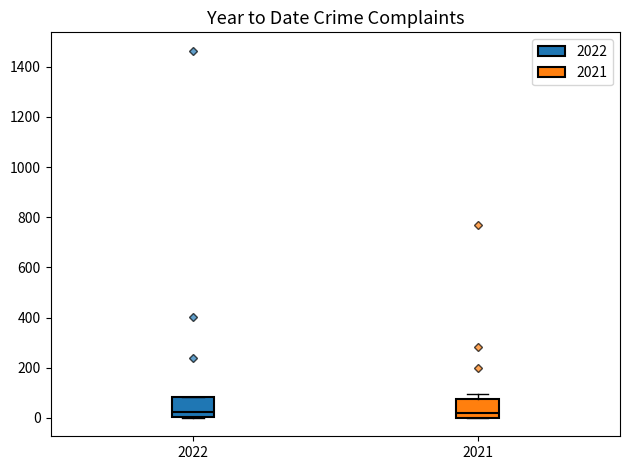

Reading left to right, read every box against the y-axis: the position of its median line, the range the box covers, and the ends of its whiskers. The values are not printed on the chart, so give them approximately, as read against the axis.

2022: median 20, box 0 to 80, whiskers 0 to 80
2021: median 20, box 0 to 80, whiskers 0 to 100